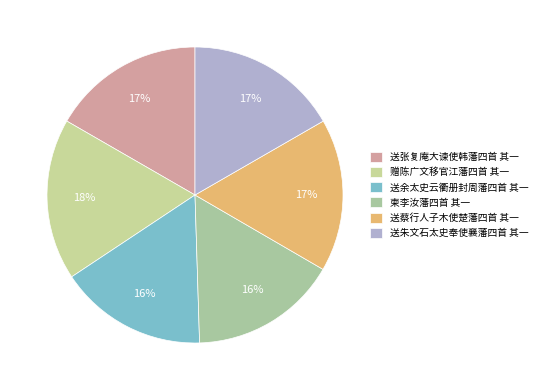

To the nearest percent, what is the difference between the largest and smallest slice percentages?

2%